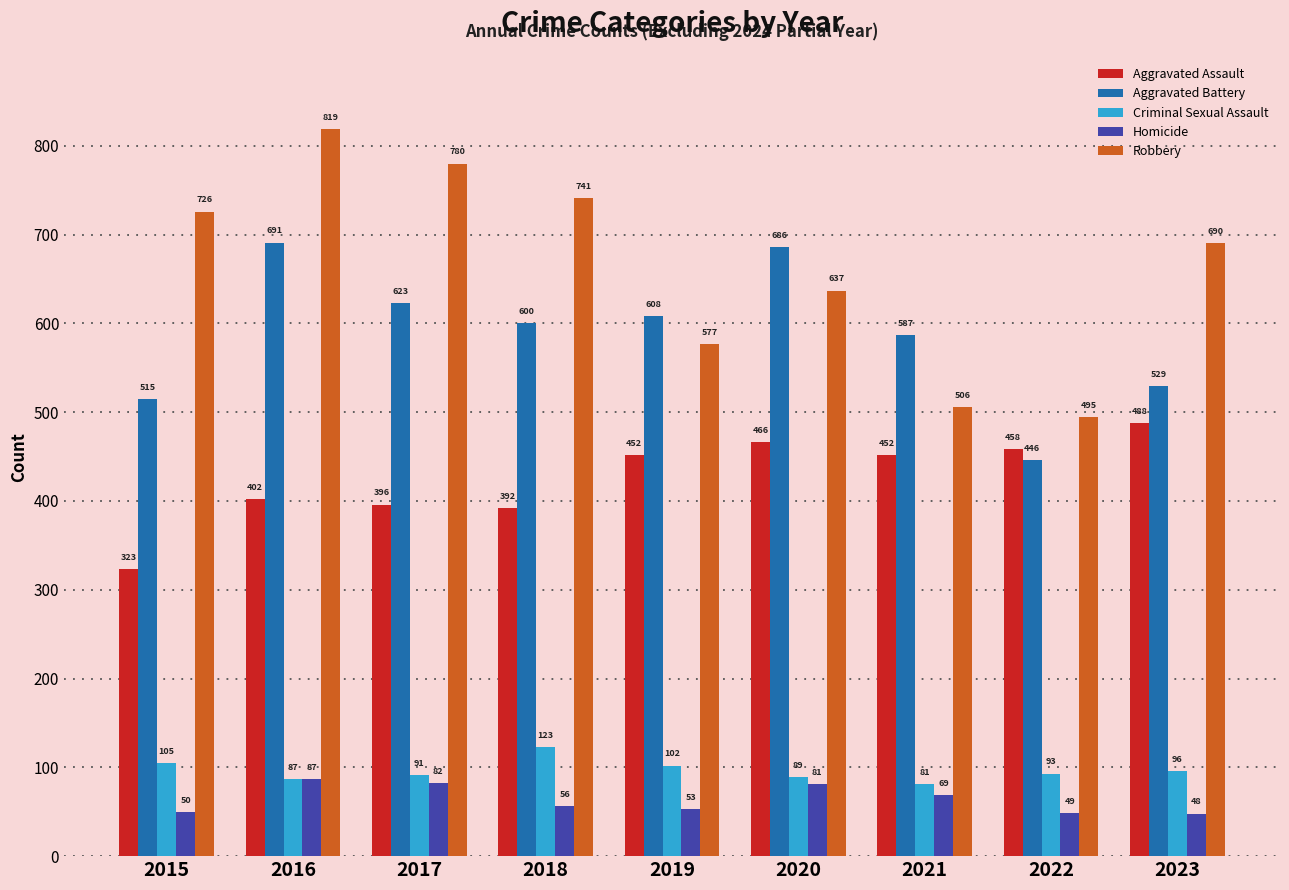

Rank the series by their maximum value, from highest to lowest.

Robbery, Aggravated Battery, Aggravated Assault, Criminal Sexual Assault, Homicide